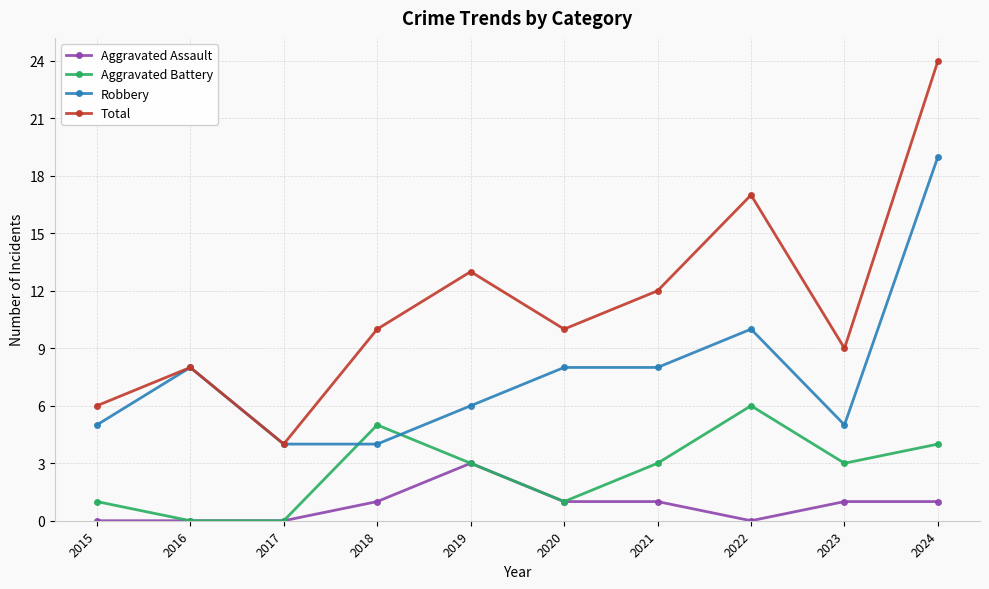

Is it true that Robbery equals 17 at 2022?

False